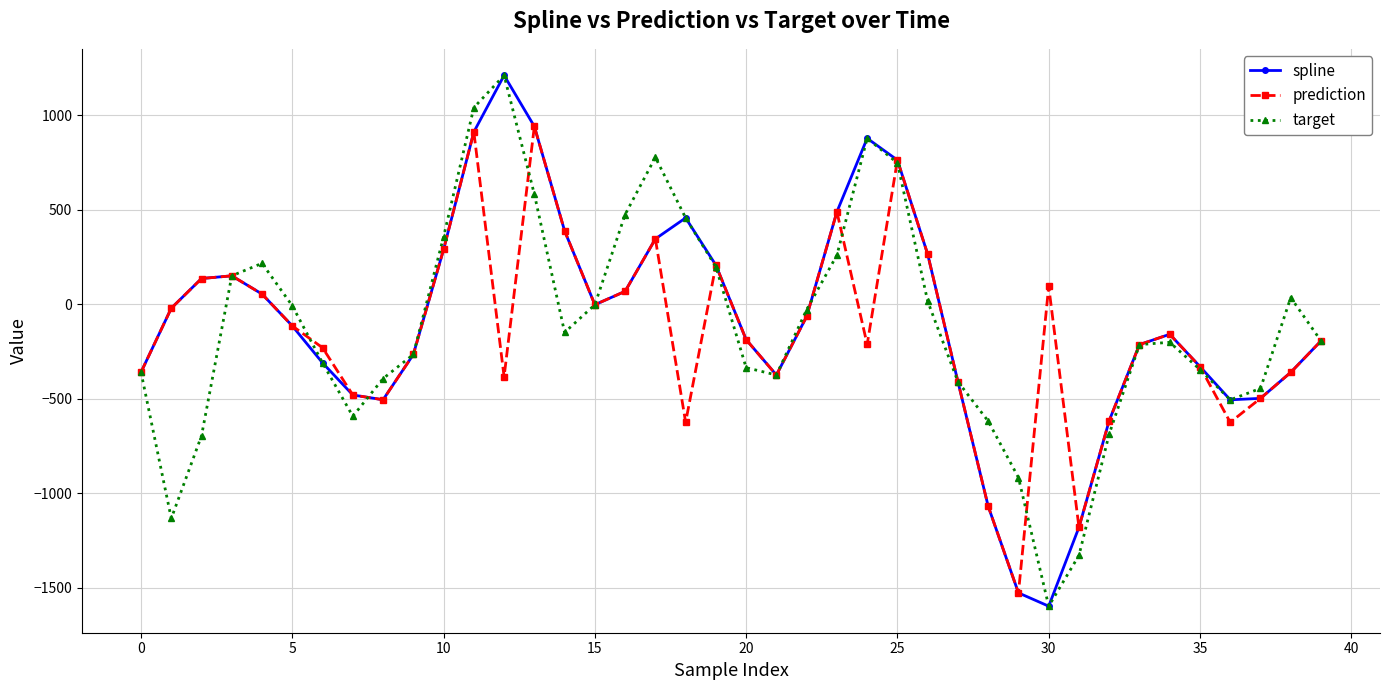

What is the value of the prediction point at the 10th from the left?

-265.4